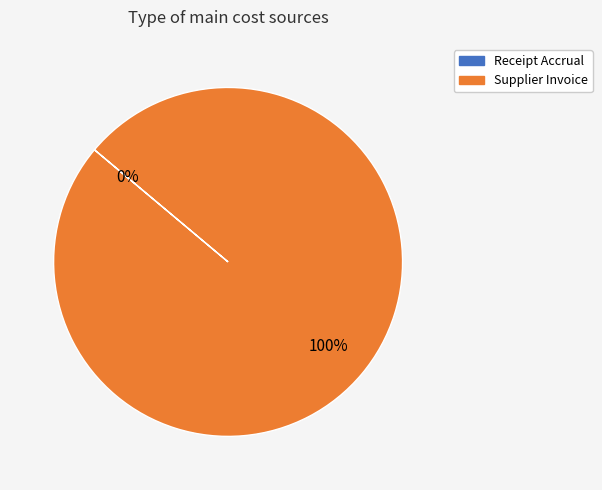

How many segments does this pie chart have?

2